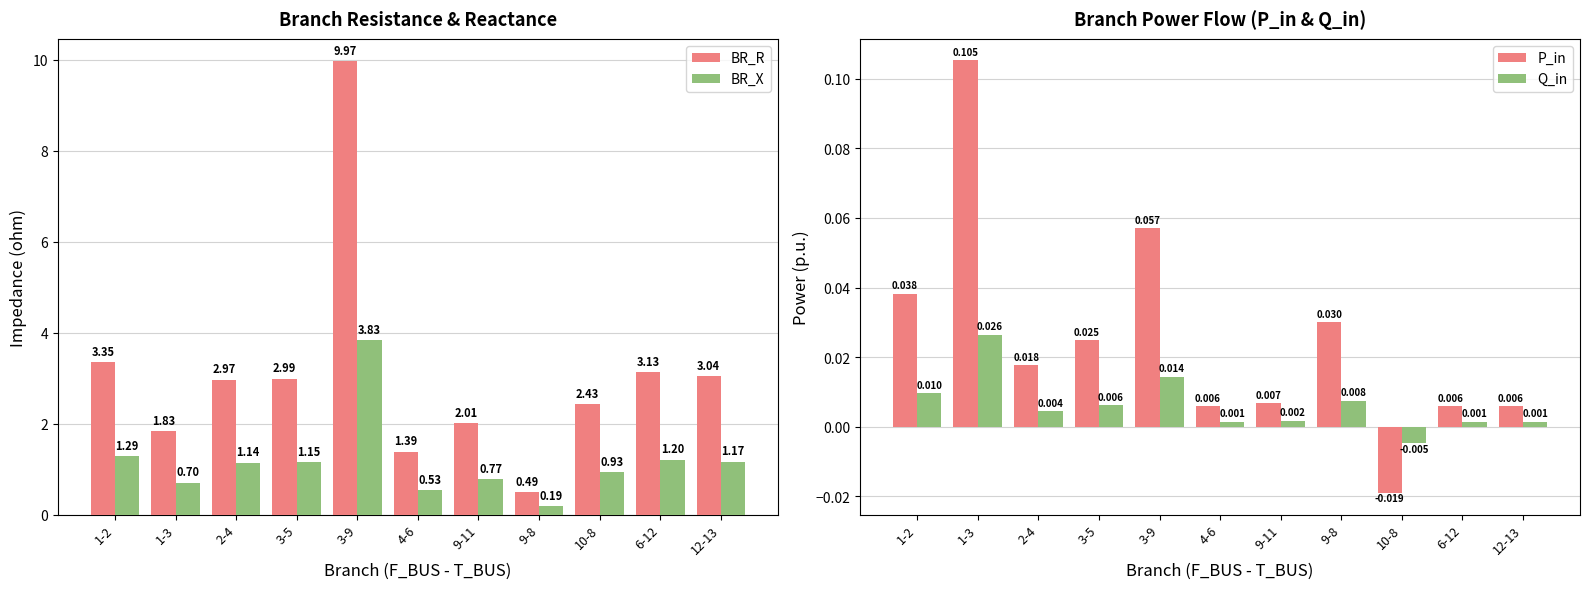

What is the difference between the BR_X values at 9-8 and 1-2?

1.1